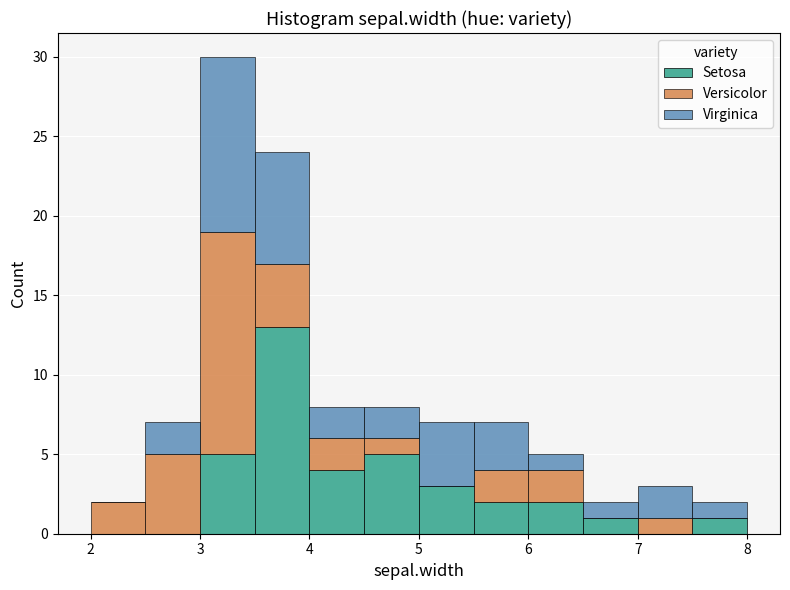

What is the total height of the stacked bar covering 4.0 to 4.5 on the x-axis? The values are not printed on the chart, so give them approximately, as read against the axis.

8